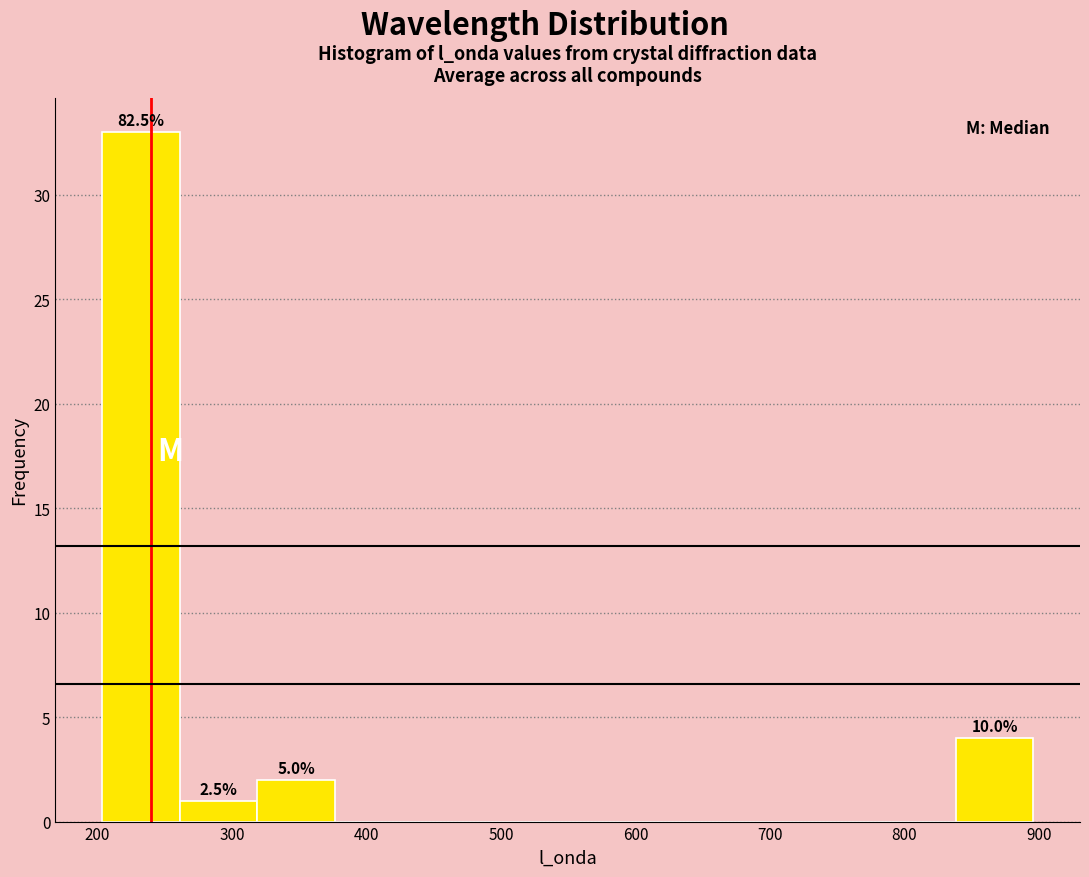

Which range on the x-axis has the tallest bar?

200 to 260